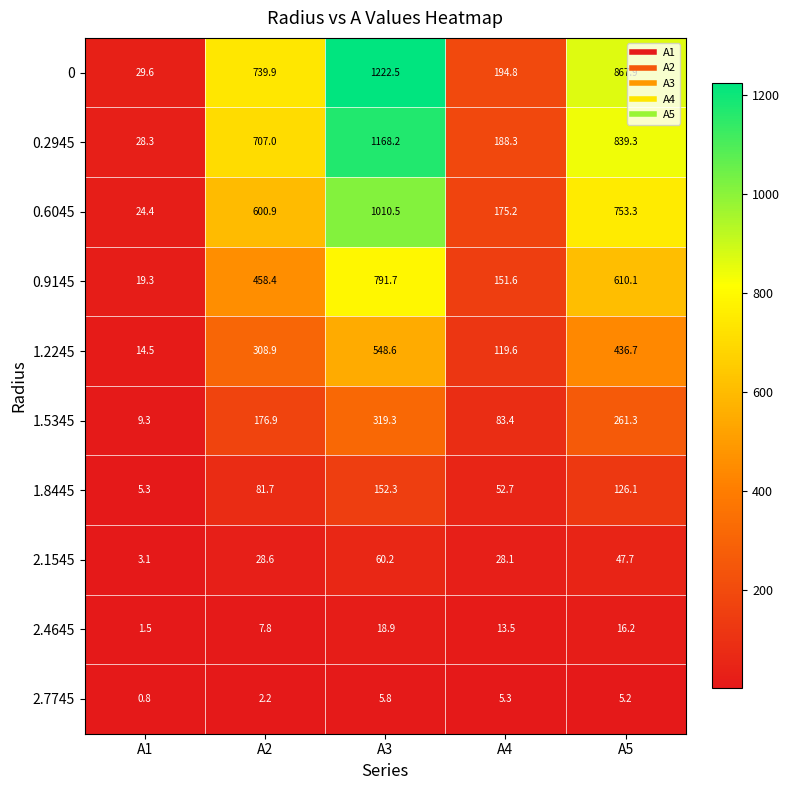

How many data points in 0.9145 are less than 458?

2